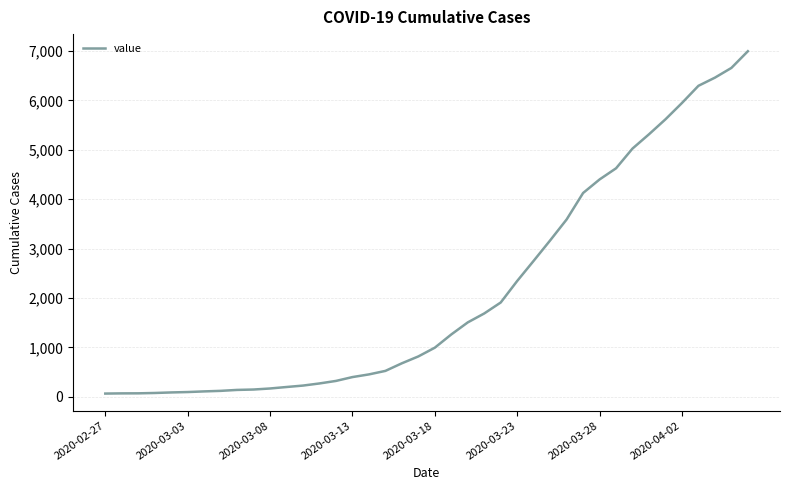

What is the greatest value displayed?

6995